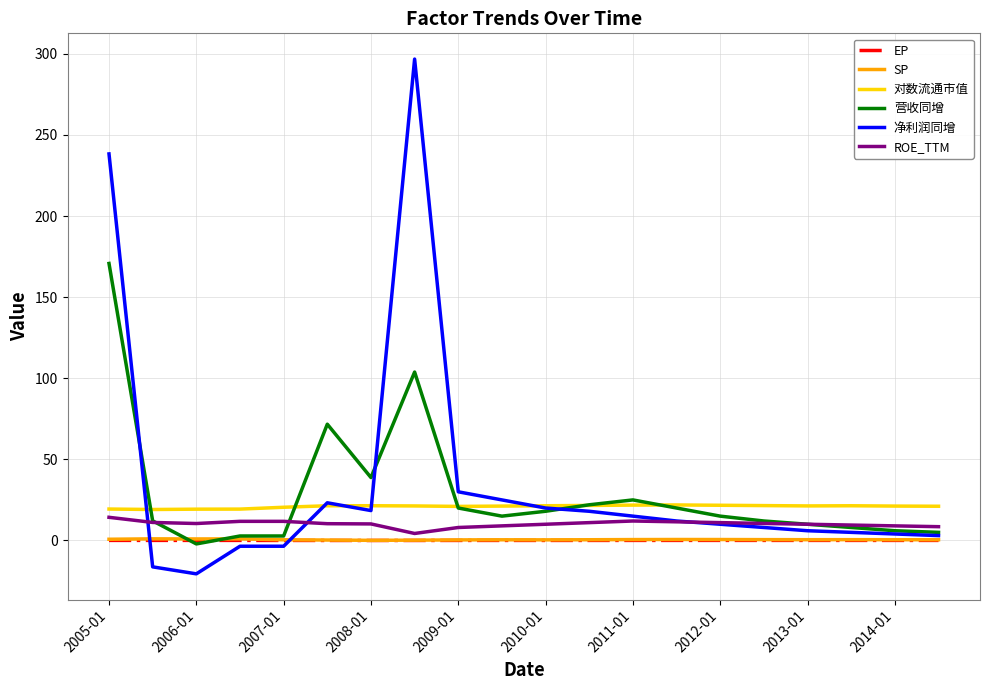

True or false: 对数流通市值 and SP intersect in this chart.

False